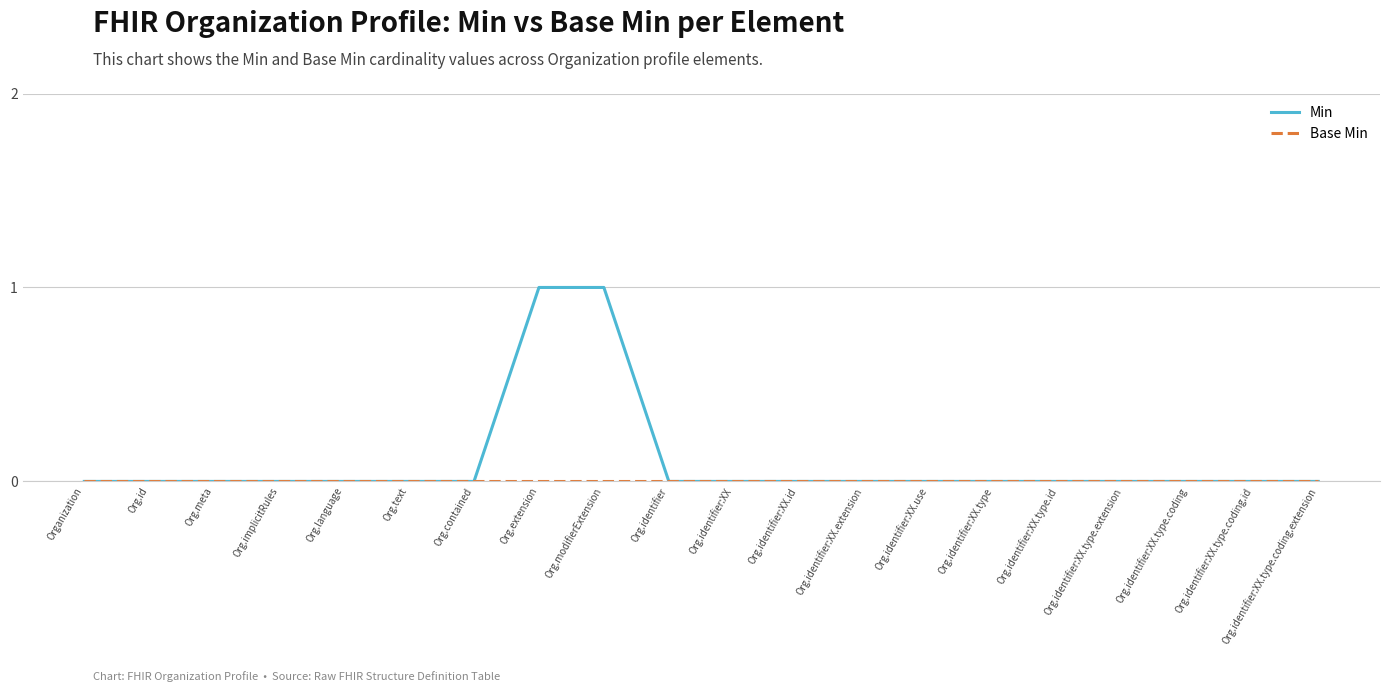

Which series has the largest total across all categories?

Min